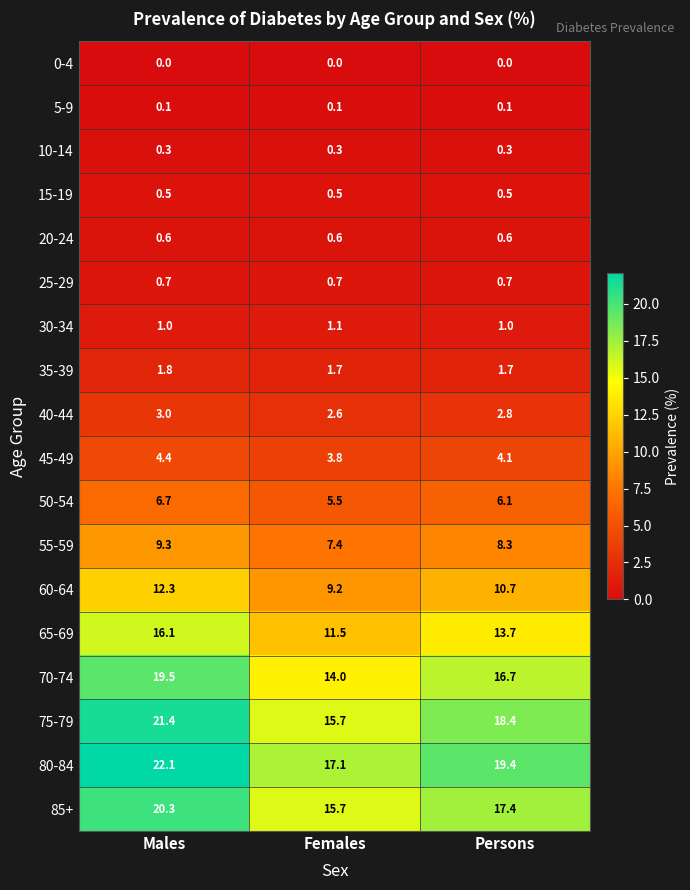

At which category is the sum across all series the highest?

Males